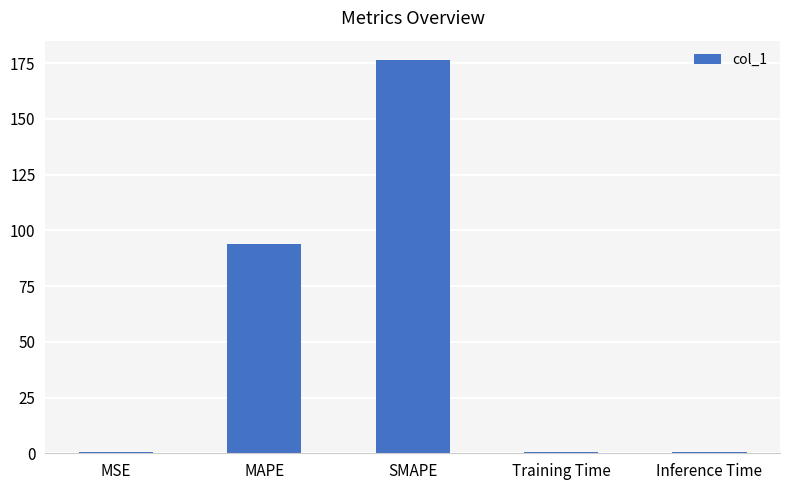

The value at SMAPE is 176.3. True or false?

True